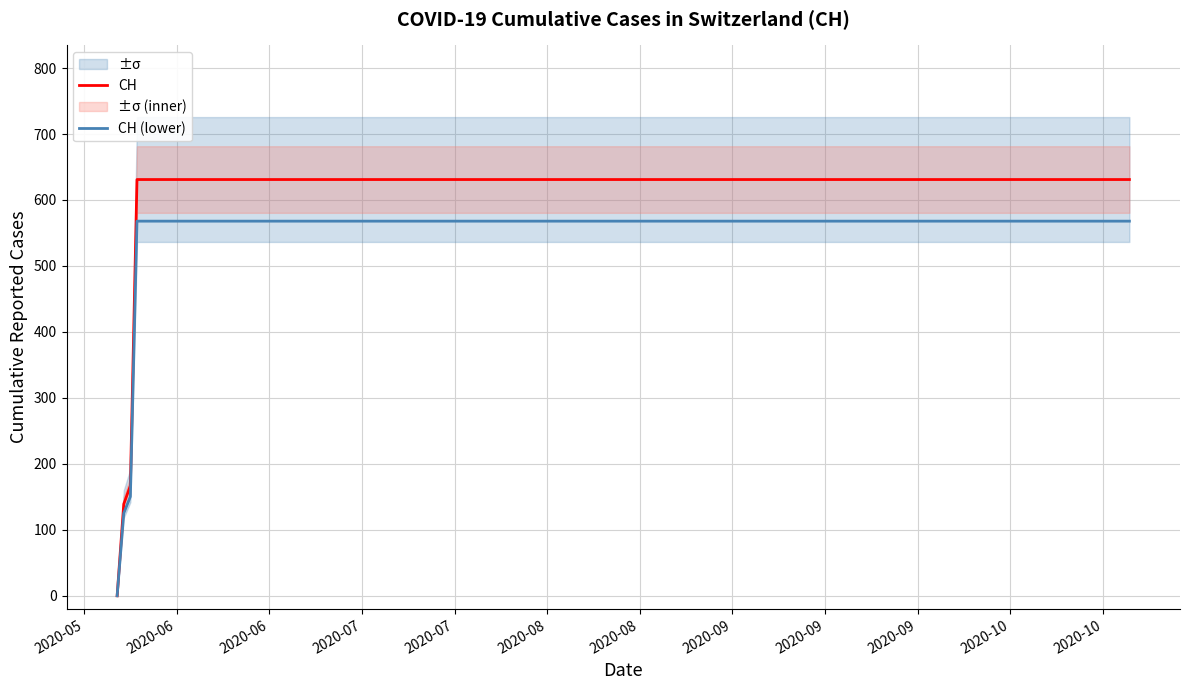

True or false: CH and CH (lower) intersect in this chart.

False